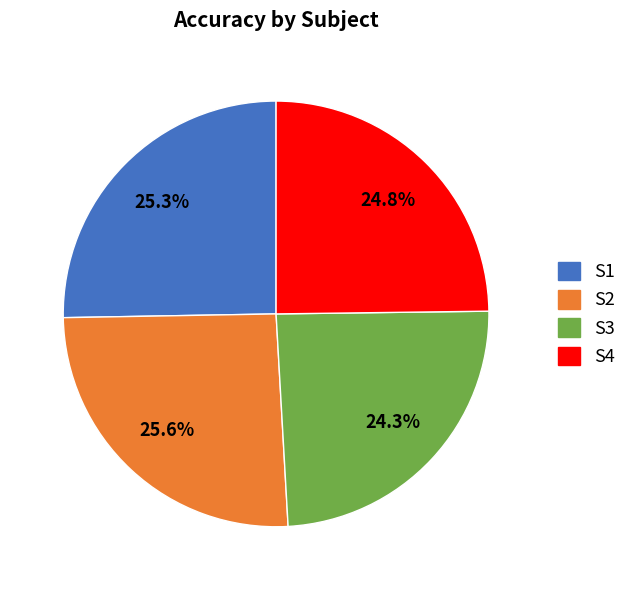

Is it true that S2 is 18% of the pie?

False